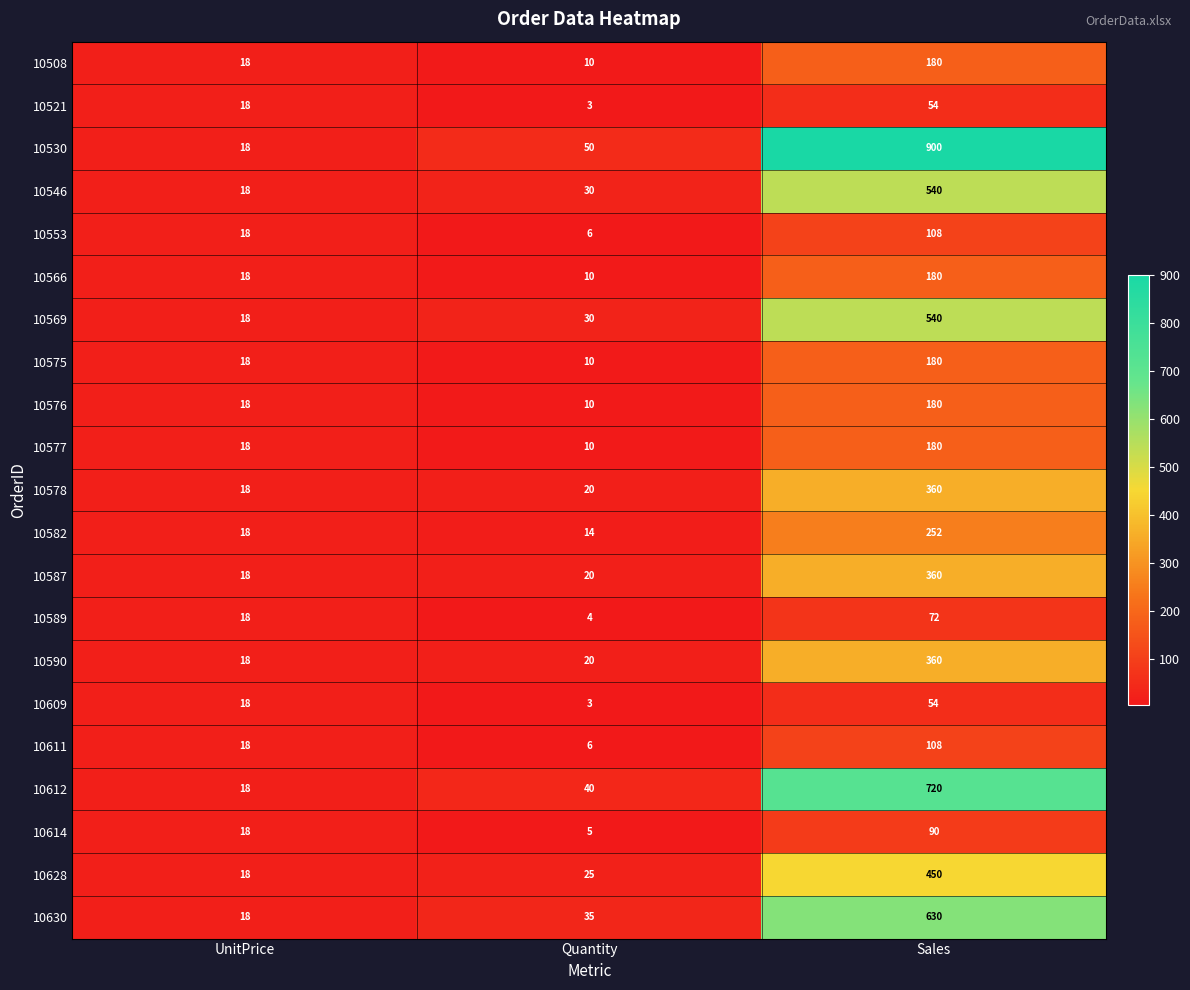

Is the value of 10590 at UnitPrice greater than the value of 10609 at Sales?

No